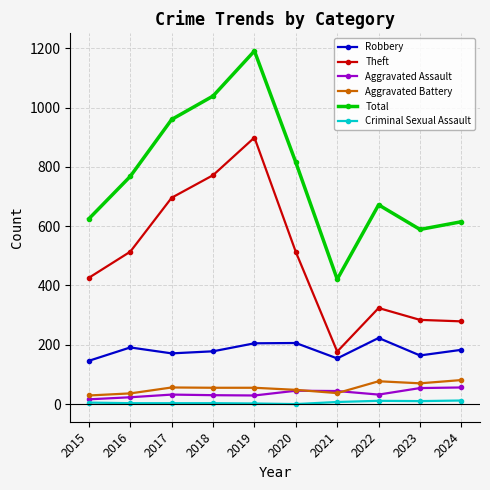

Is this an area chart (filled region under the line)?

No